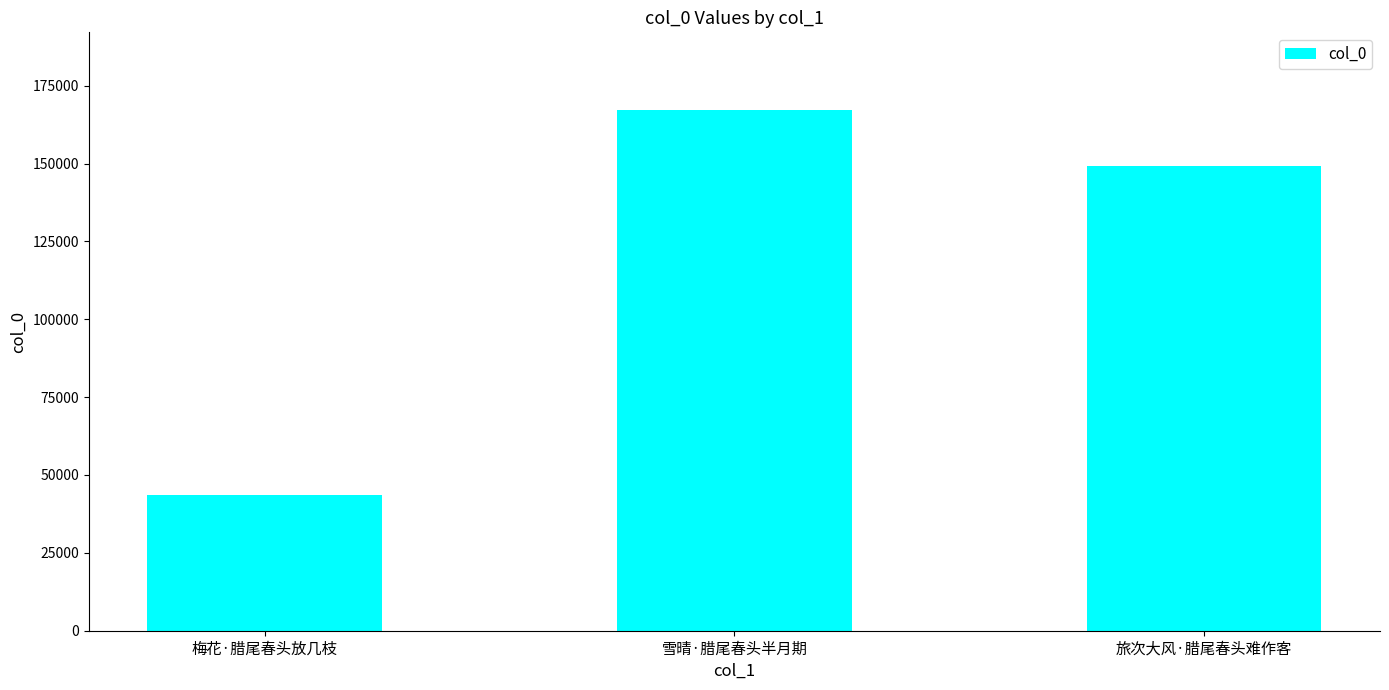

How many bars are there in total?

3